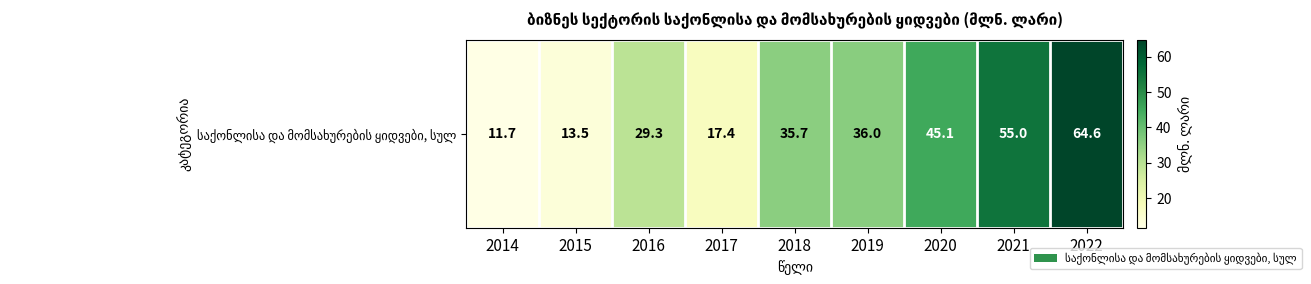

Which label corresponds to the largest value in the chart?

2022